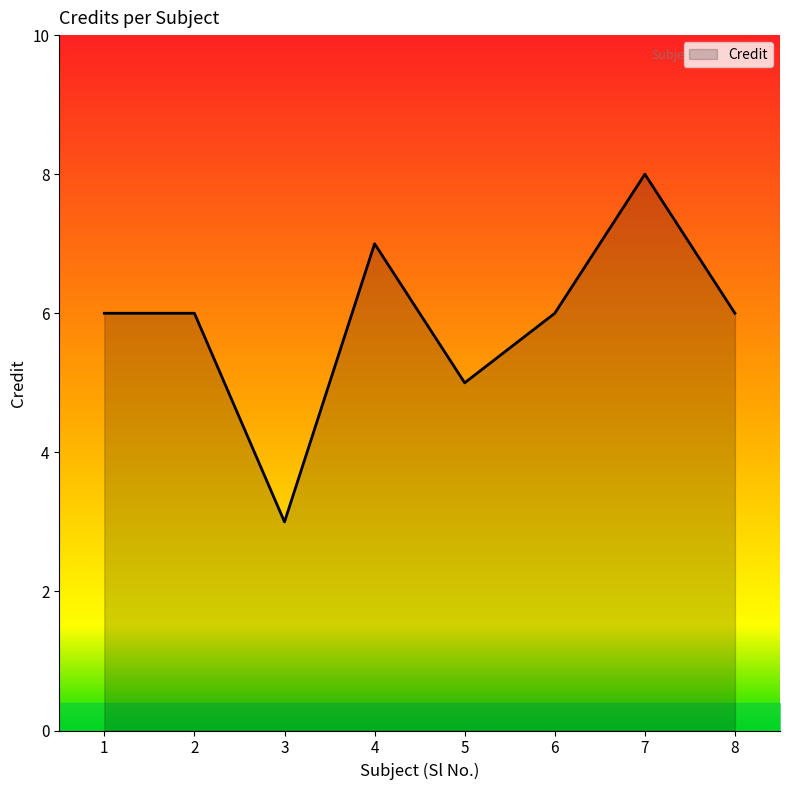

Read the value at 1.

6